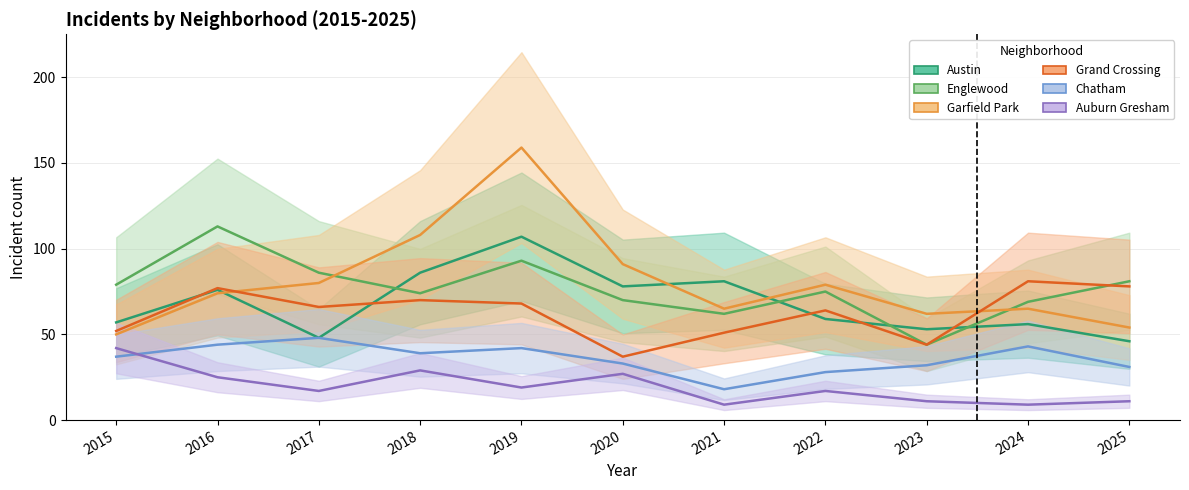

How many lines are shown in the chart?

6